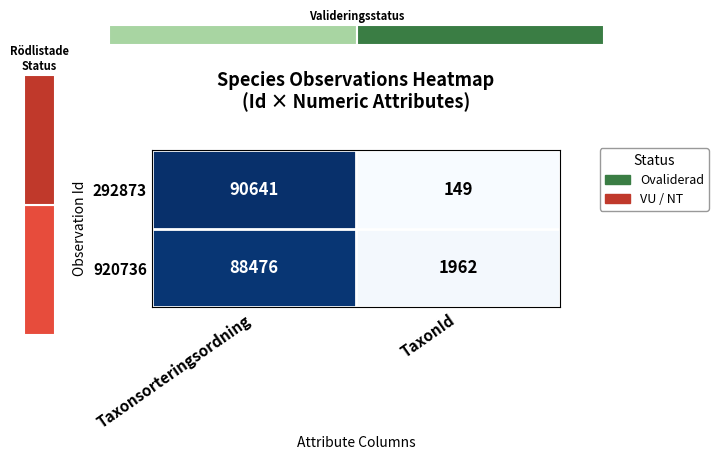

Which series has the widest spread of values?

292873